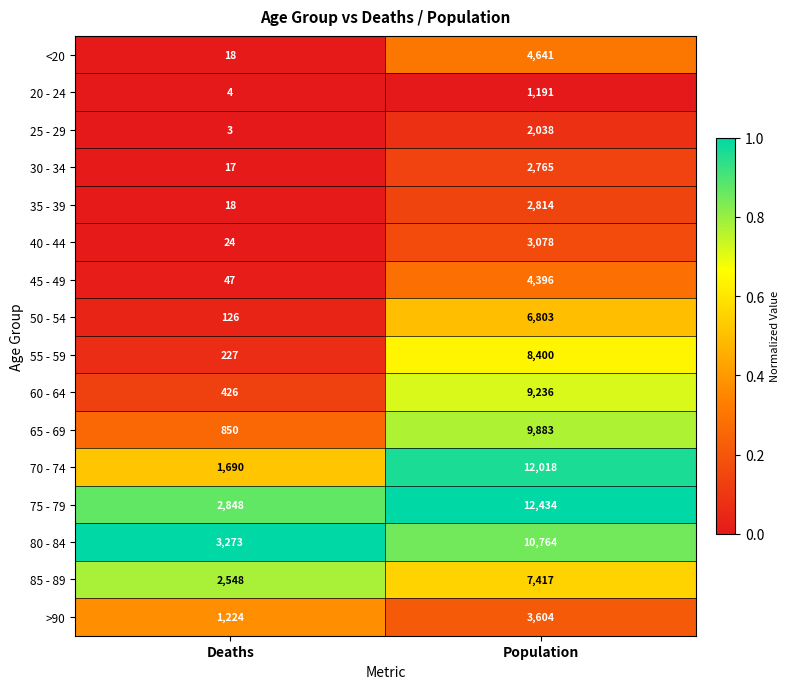

What is the minimum value for 50 - 54?

126